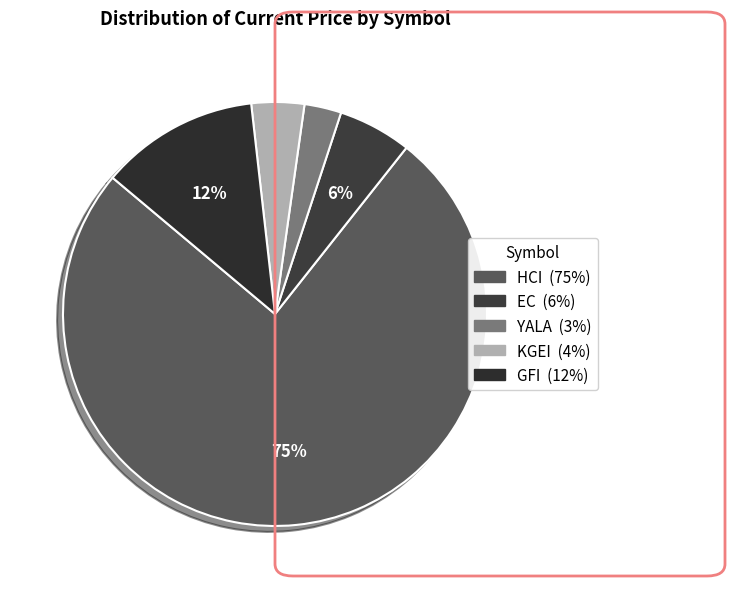

How many segments does this pie chart have?

5